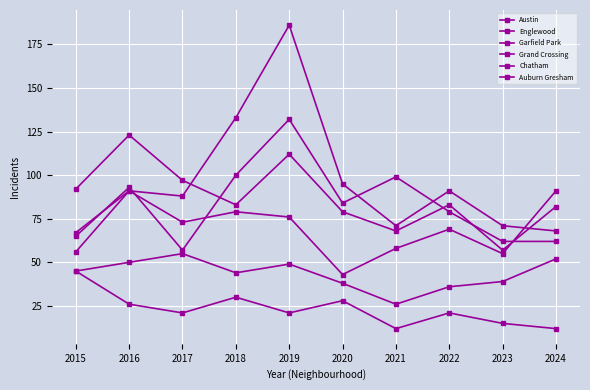

Which label corresponds to the smallest value in the chart?

2021